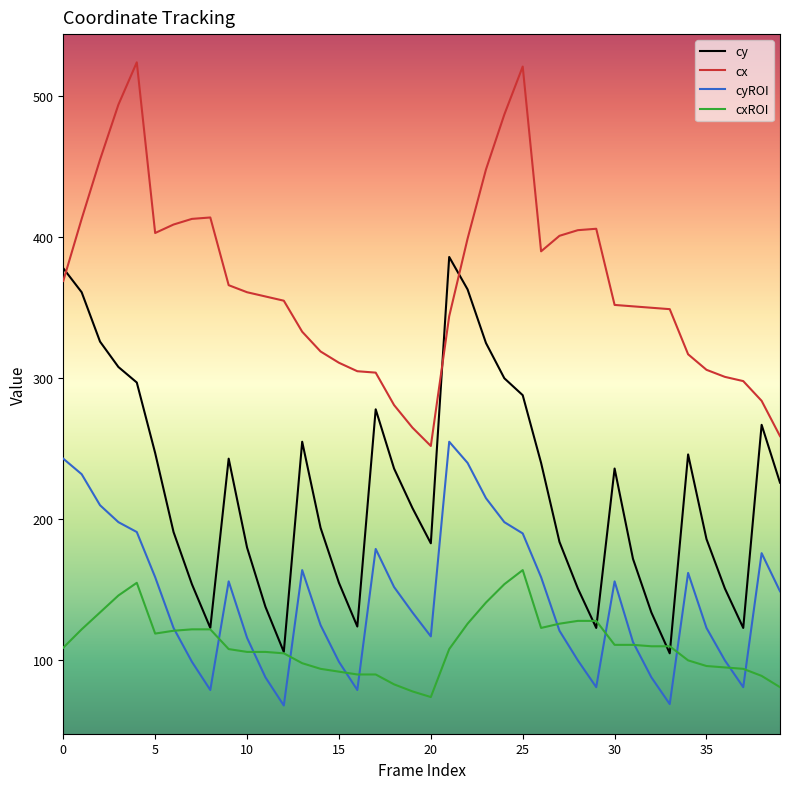

What is the lowest value of the cxROI series?

74